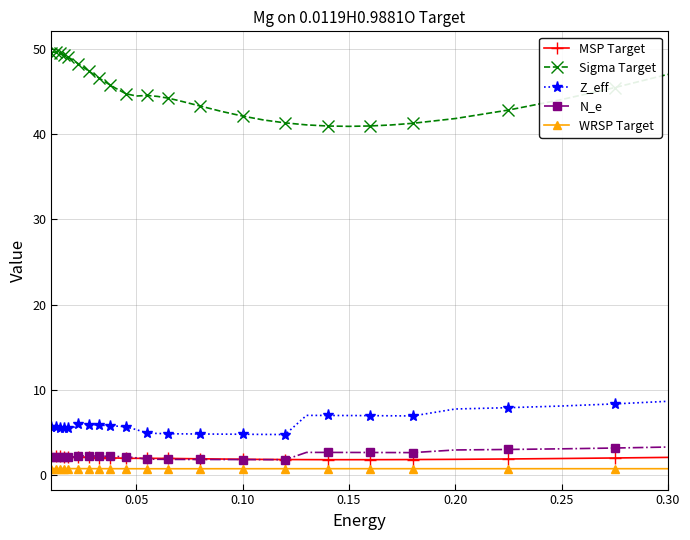

Which series has the widest spread of values?

Sigma Target